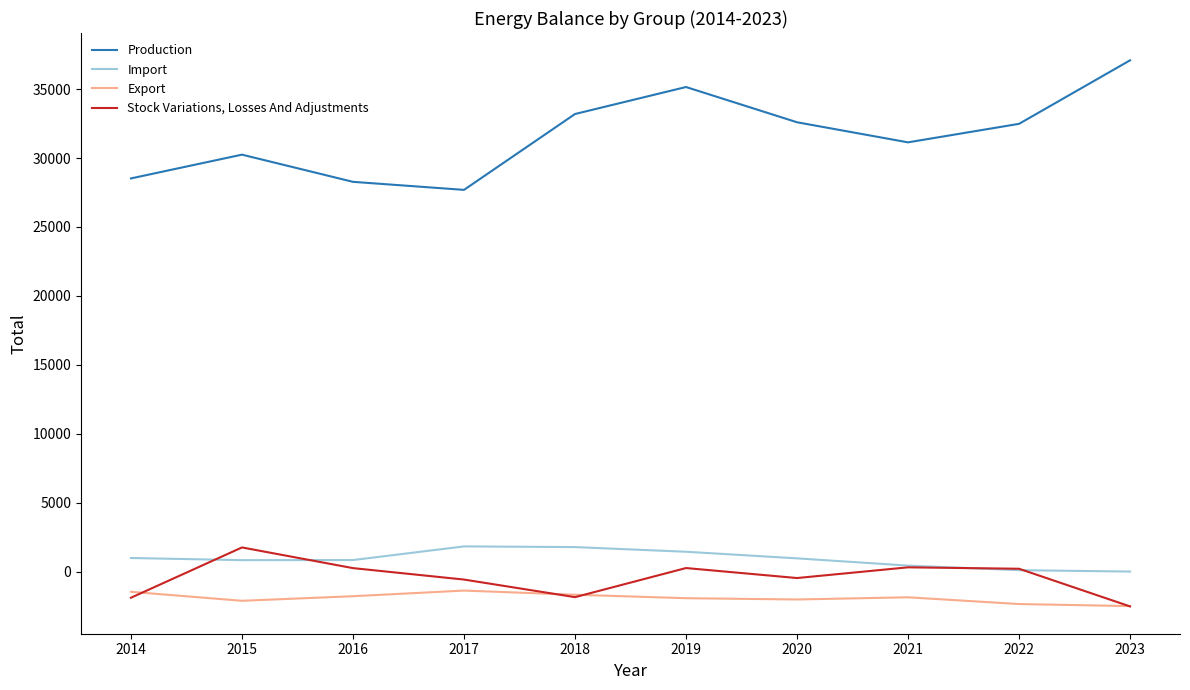

True or false: Import and Production cross at least once.

False